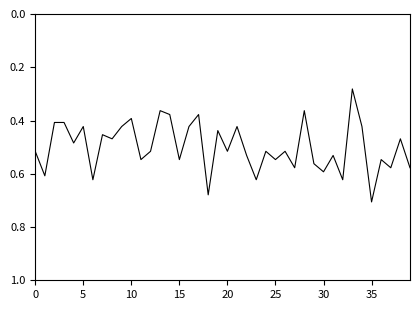

How many lines are shown in the chart?

1